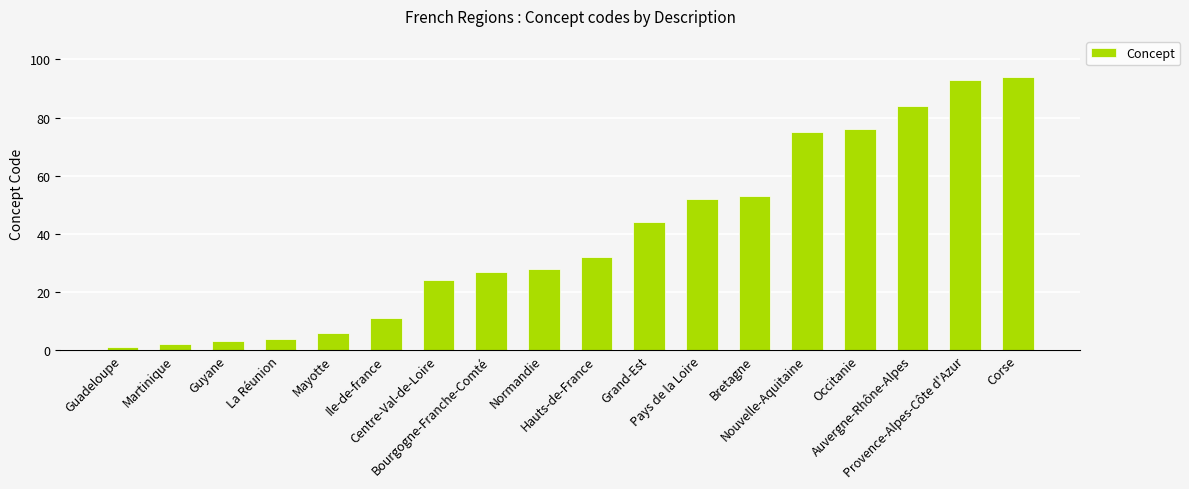

Reading right to left, list all the values displayed in this chart.

94	93	84	76	75	53	52	44	32	28	27	24	11	6	4	3	2	1